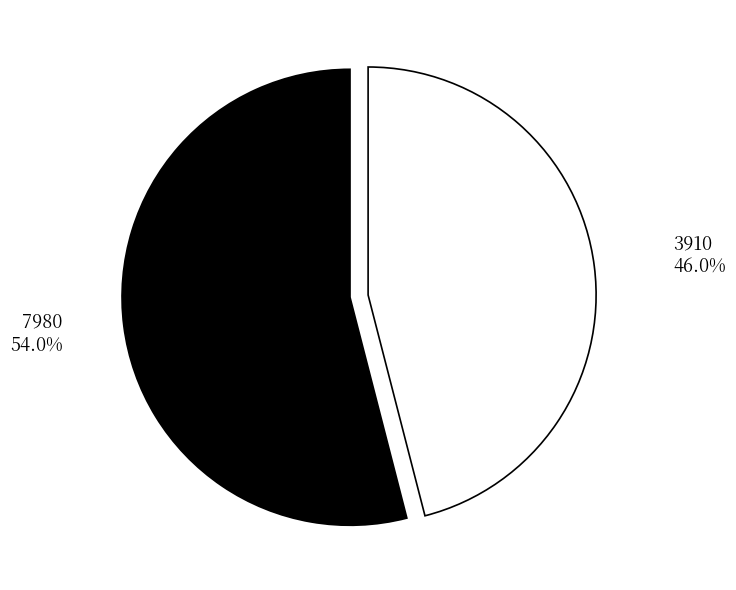

Which slice represents more than half of the pie?

7980